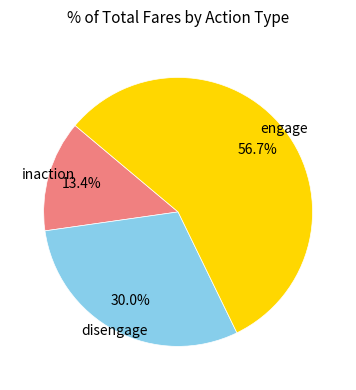

Does any single category account for the majority?

Yes